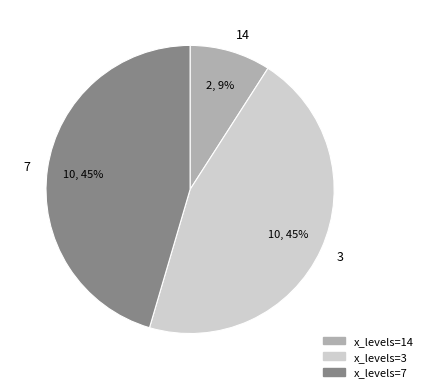

True or false: 7 accounts for 45% of the total.

True